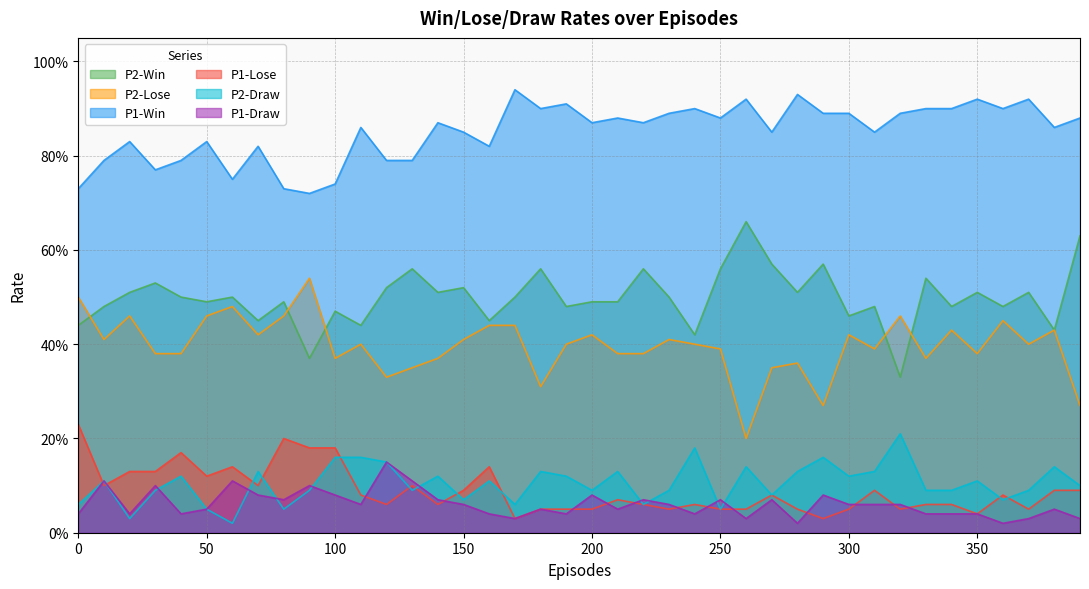

How many lines are shown in the chart?

6